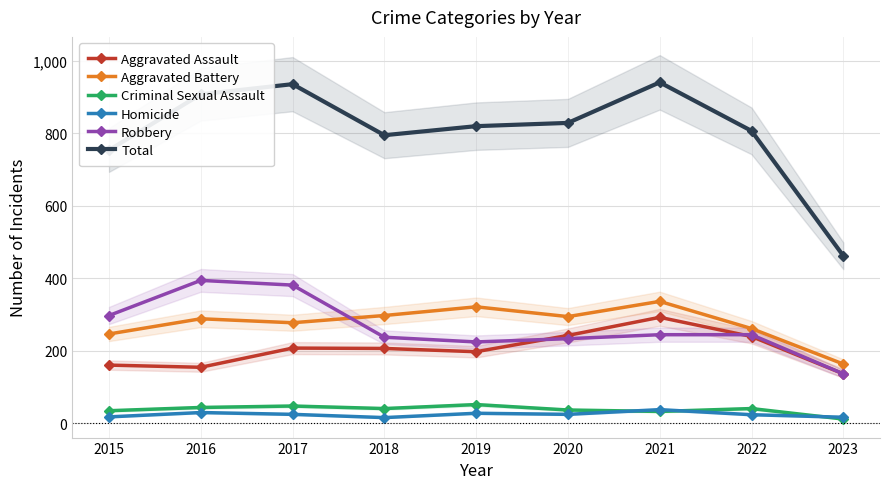

What are all the series names shown in the legend?

Aggravated Assault, Aggravated Battery, Criminal Sexual Assault, Homicide, Robbery, Total